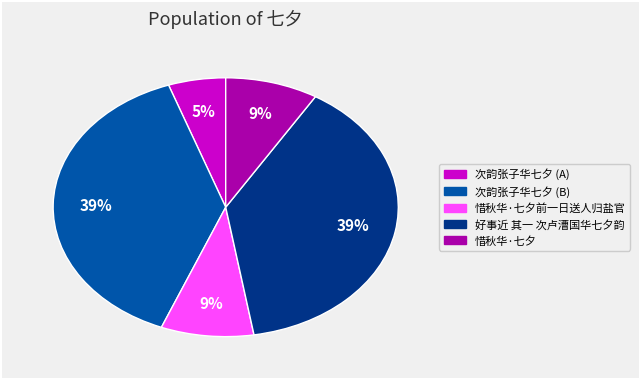

Does any single category account for the majority?

No